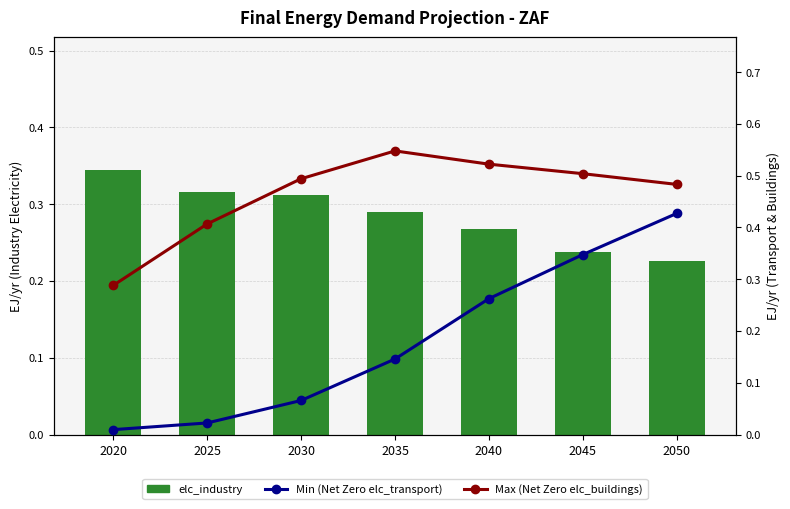

What is the sum of all Max (Net Zero elc_buildings) values?

3.2